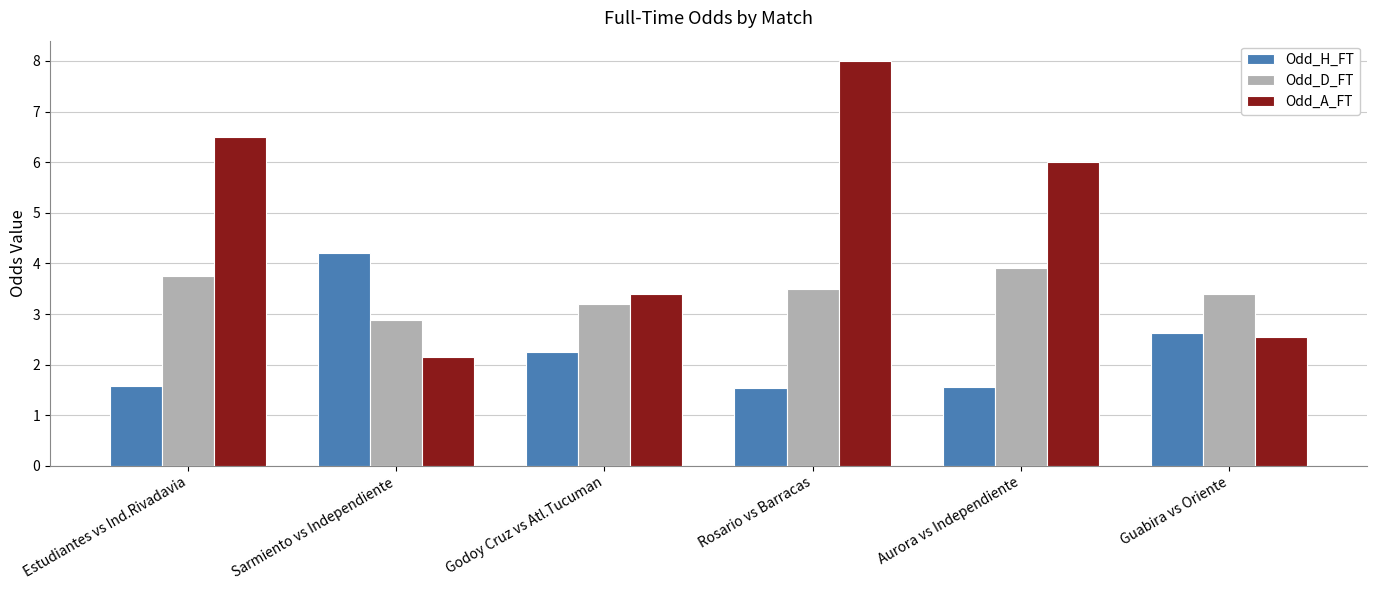

Which series has the largest total across all categories?

Odd_A_FT